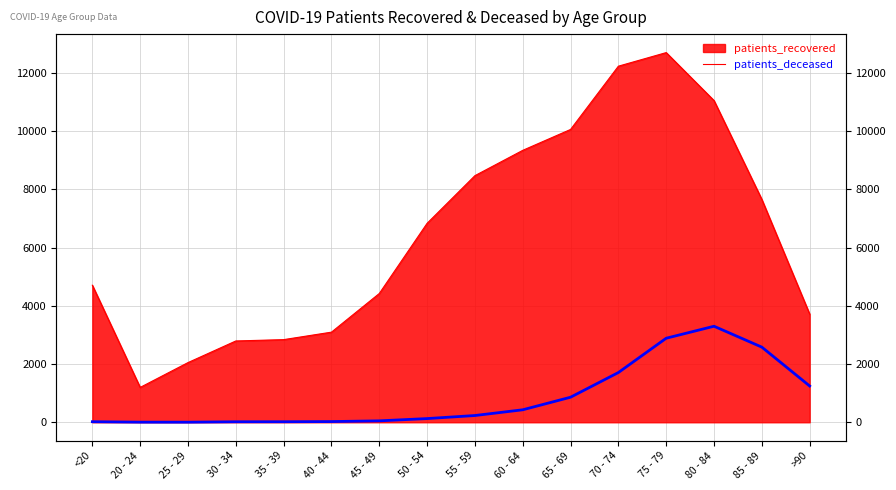

Which label corresponds to the smallest value in the chart?

25 - 29